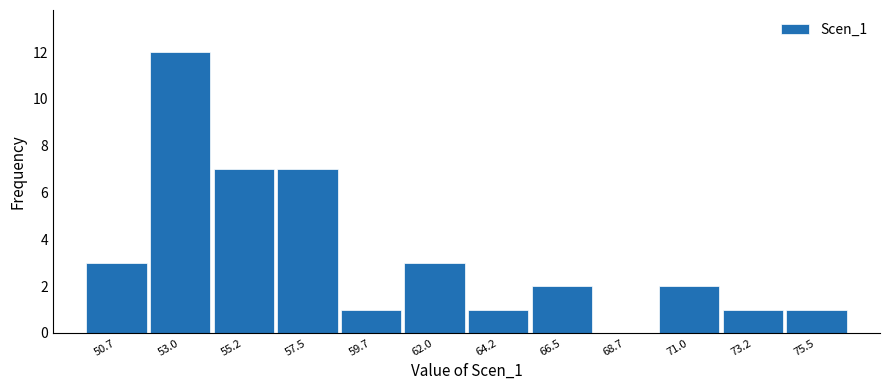

Which range on the x-axis has the tallest bar?

52.0 to 54.0